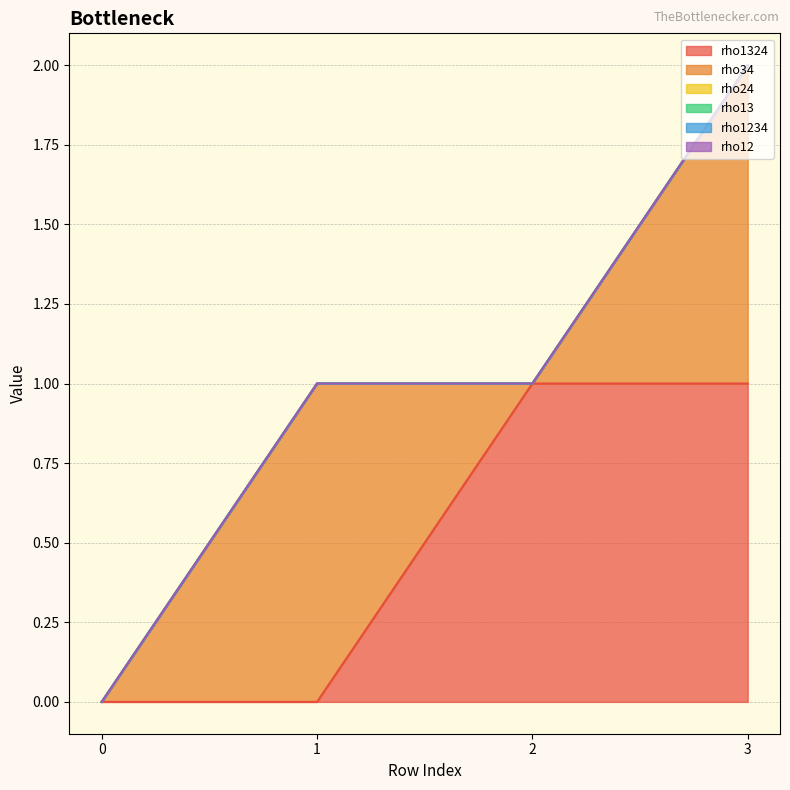

True or false: rho34 has more than 2 points higher than both neighbors.

False